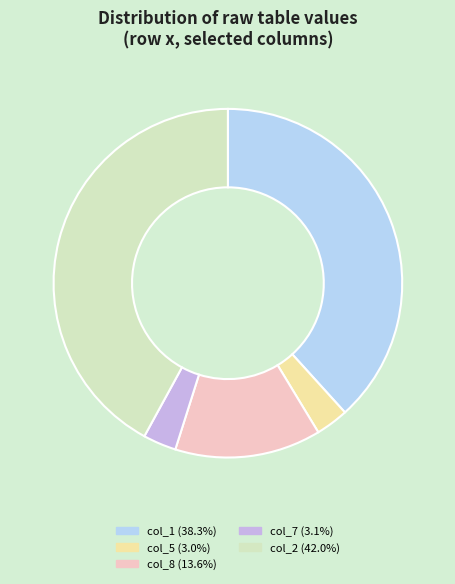

Is there a majority slice in this chart?

No